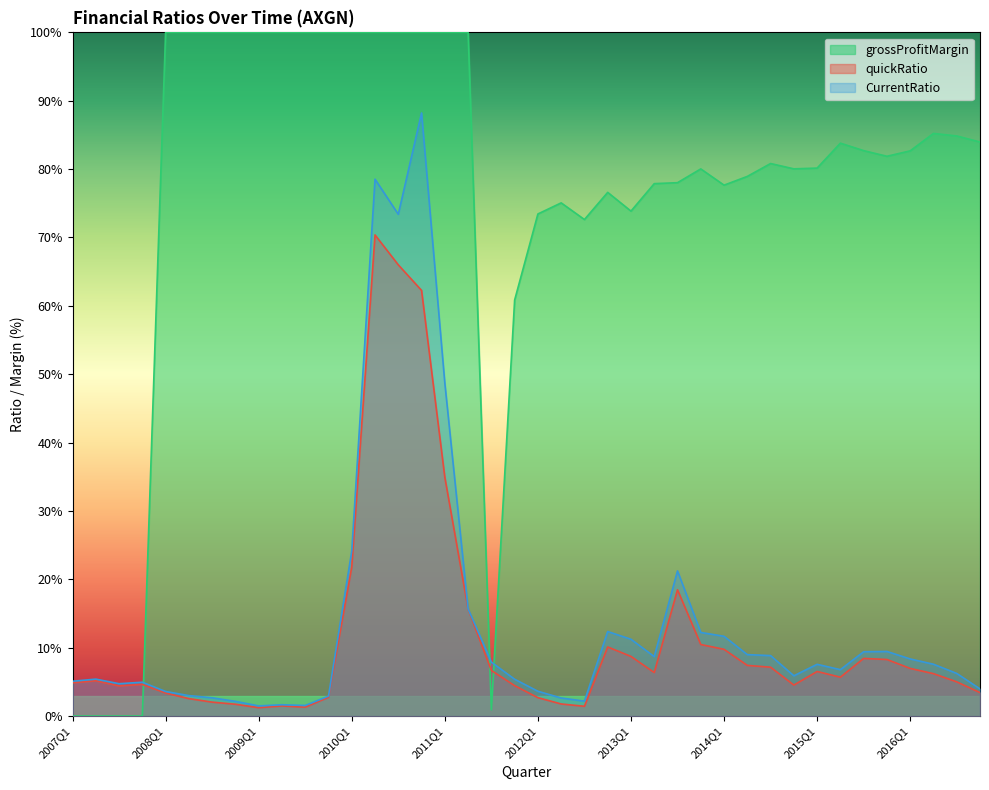

Where does the grossProfitMargin series first go above 82?

2008Q1